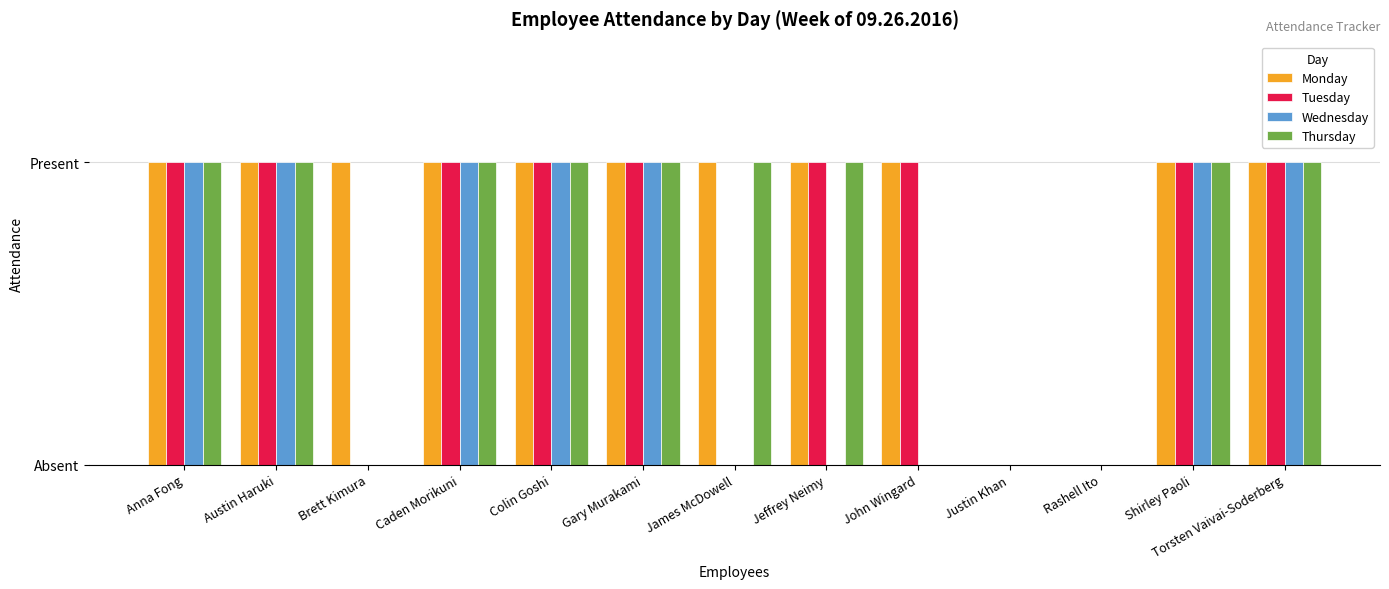

What is the difference between the highest and lowest values at Brett Kimura?

1